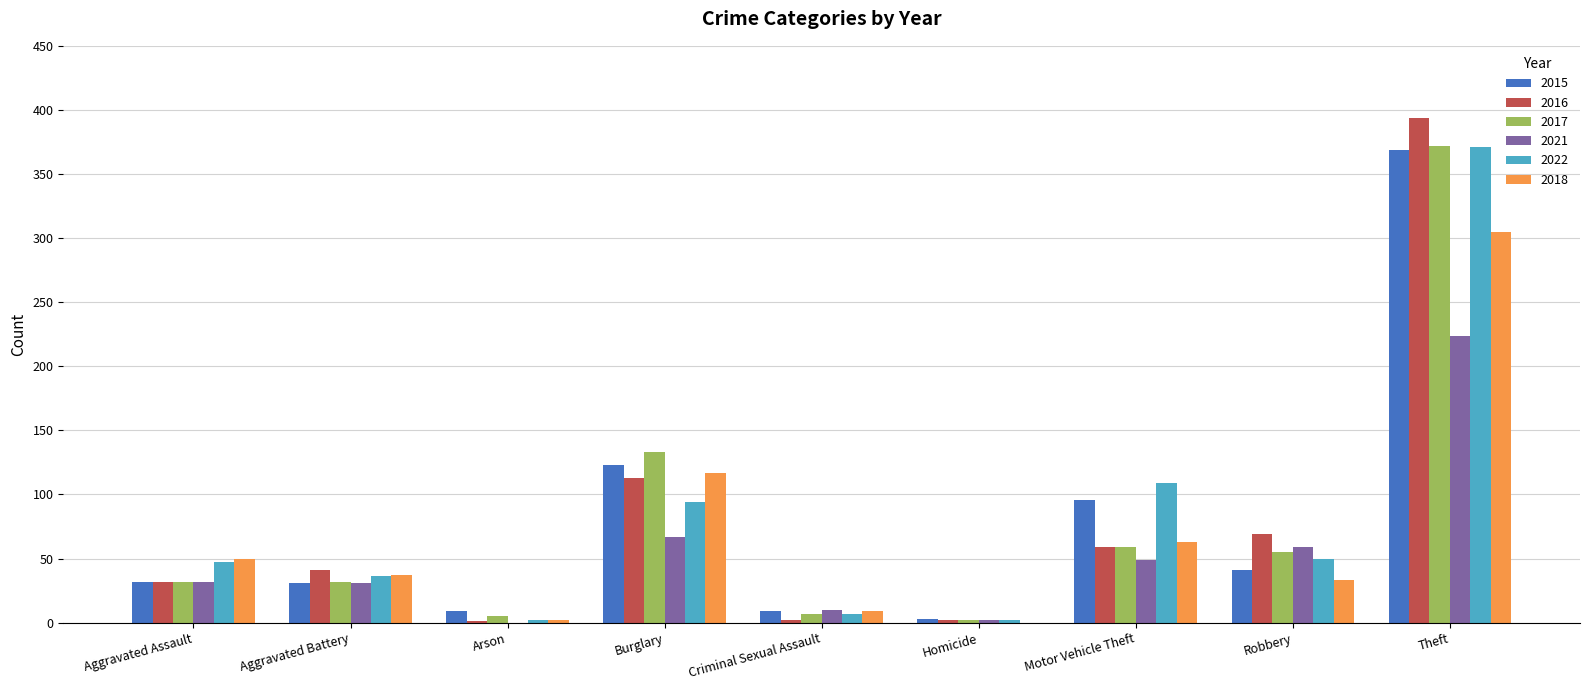

Is the value of 2018 at Aggravated Assault greater than the value of 2017 at Aggravated Battery?

Yes